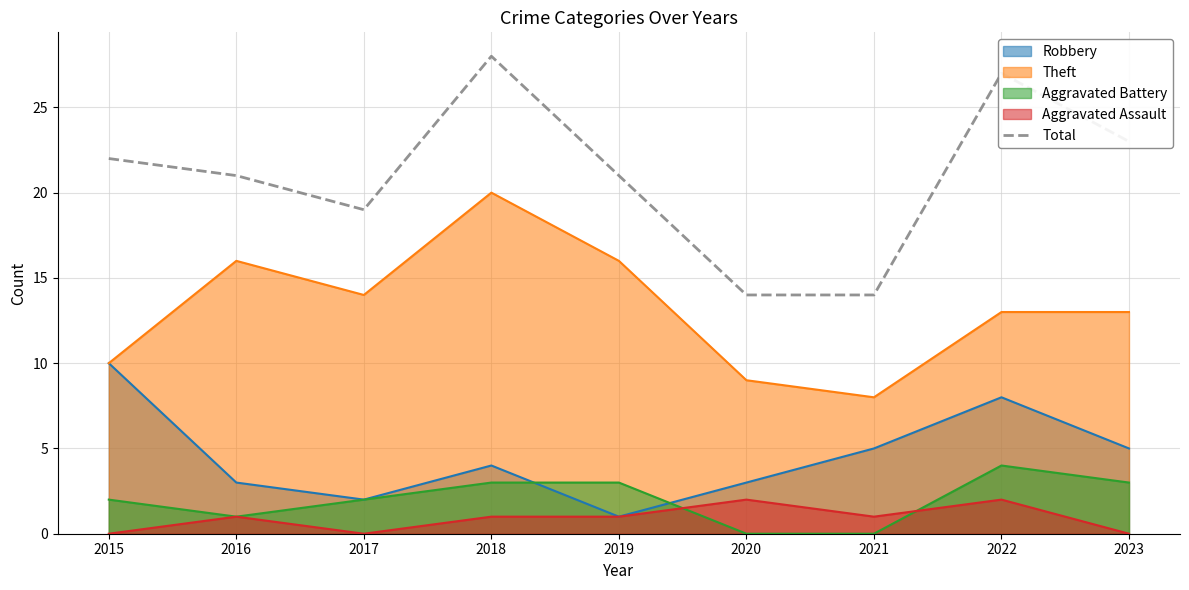

True or false: the data shows 31 at 2023.

False